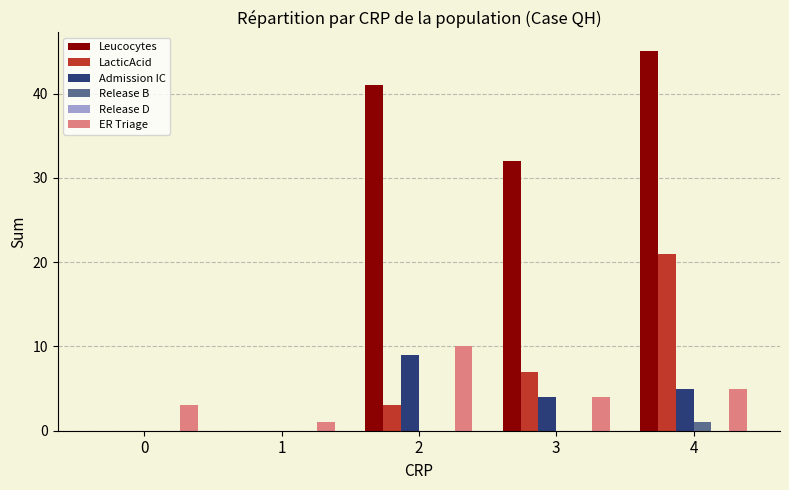

How many series are shown in this chart?

5